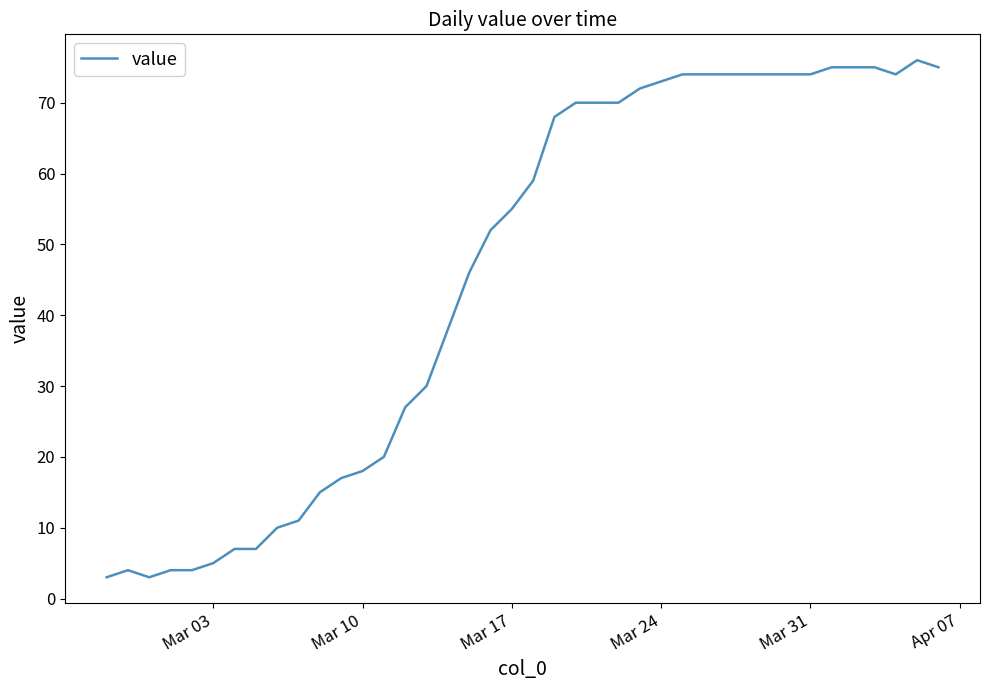

What is the smallest value displayed?

3